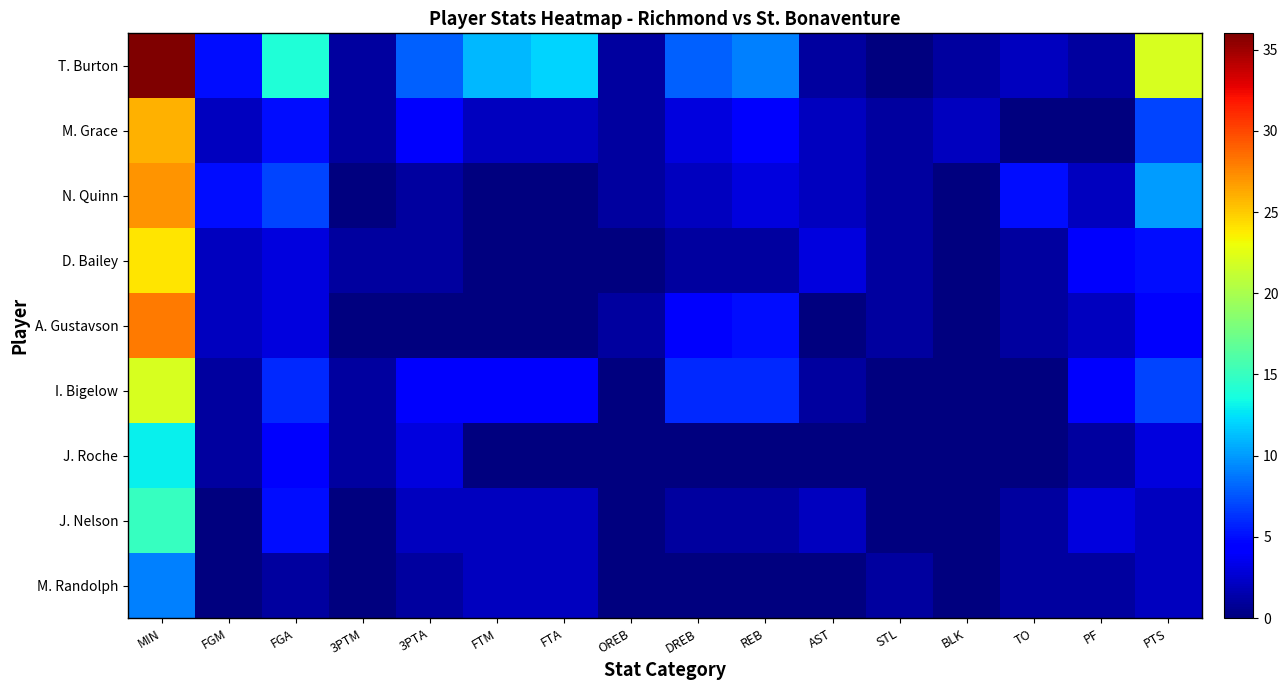

At which category is the sum across all series the highest?

MIN